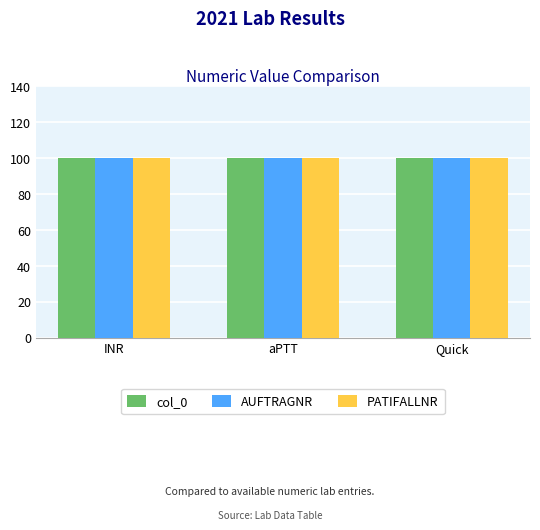

What are all the series names shown in the legend?

col_0, AUFTRAGNR, PATIFALLNR